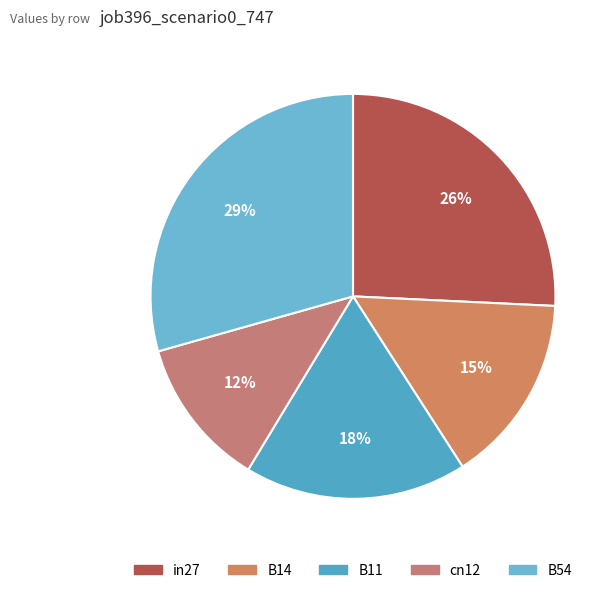

To the nearest percent, what is the difference between the largest and smallest slice percentages?

17%